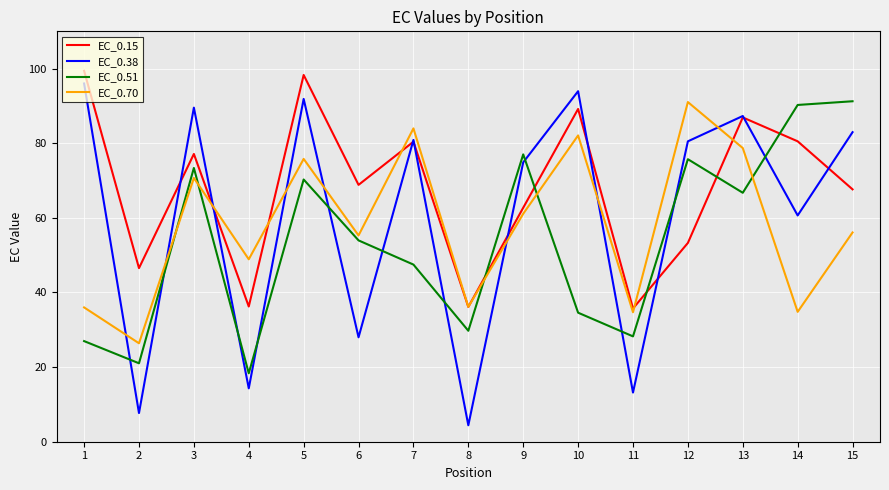

What is the average value of the EC_0.15 series?

67.9